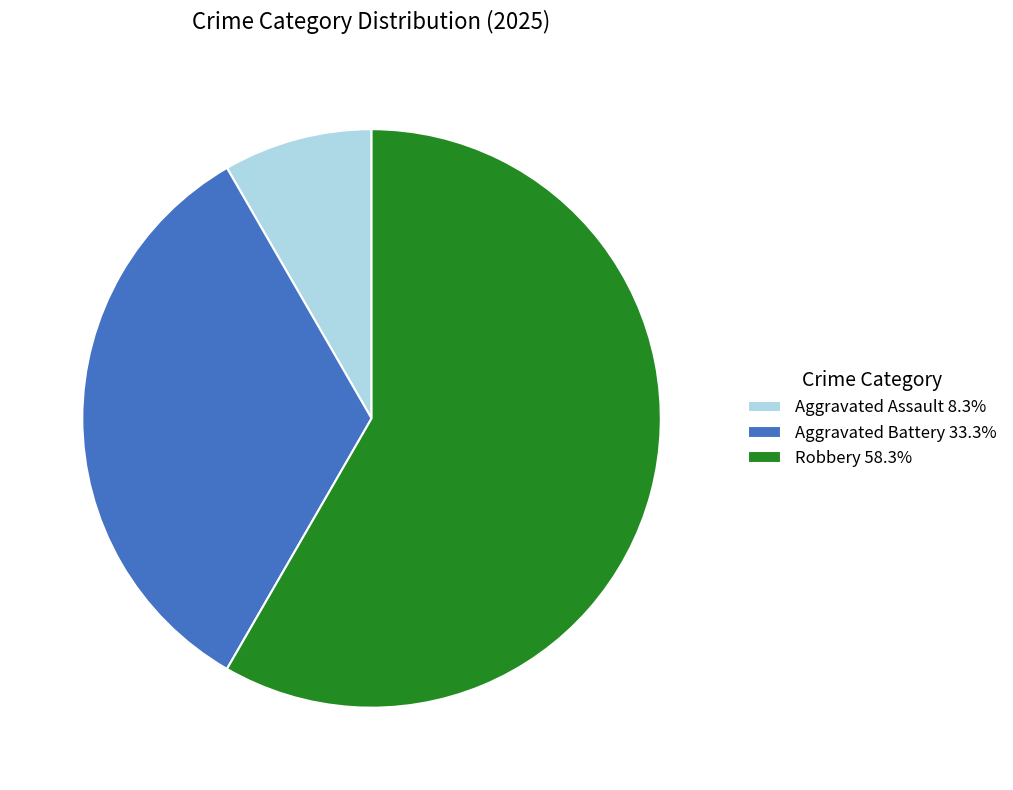

Do Aggravated Assault 8.3% and Robbery 58.3% together represent more than half of the pie?

Yes